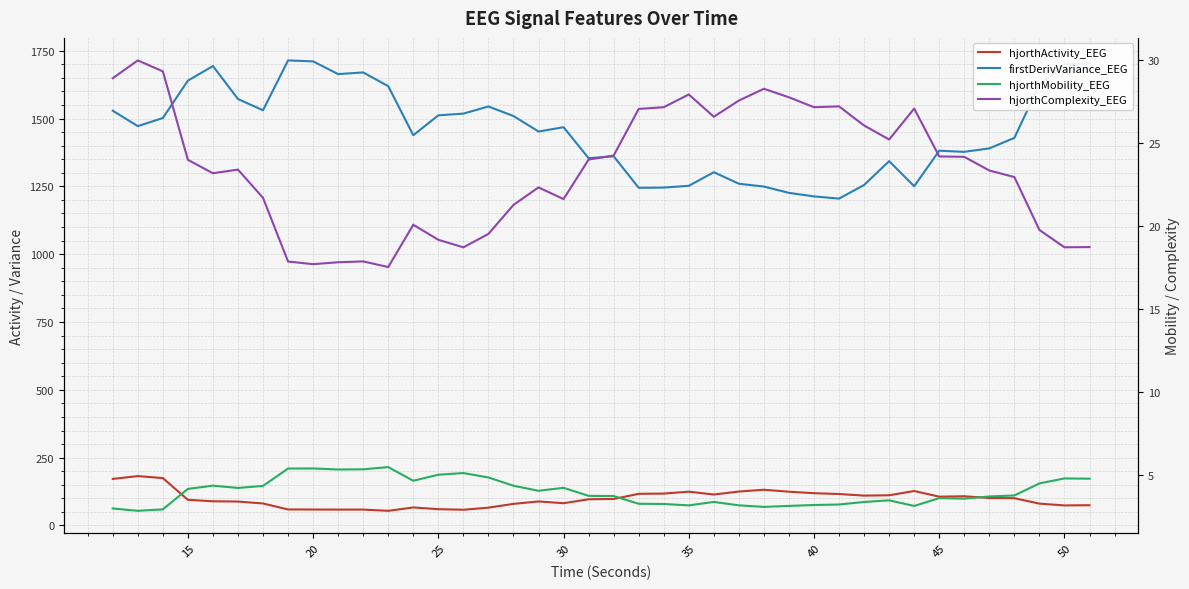

Which series has the widest spread of values?

firstDerivVariance_EEG